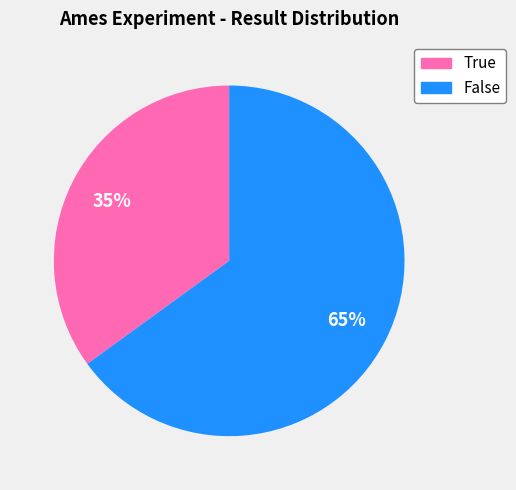

Rank the categories by value from lowest to highest.

True, False